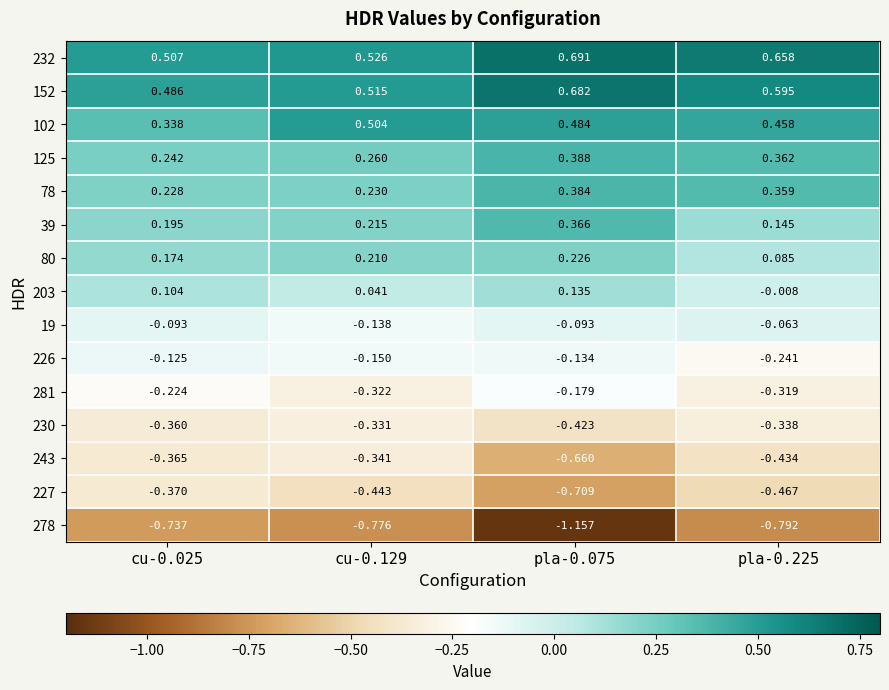

Is the value of 243 at cu-0.129 greater than the value of 19 at cu-0.129?

No